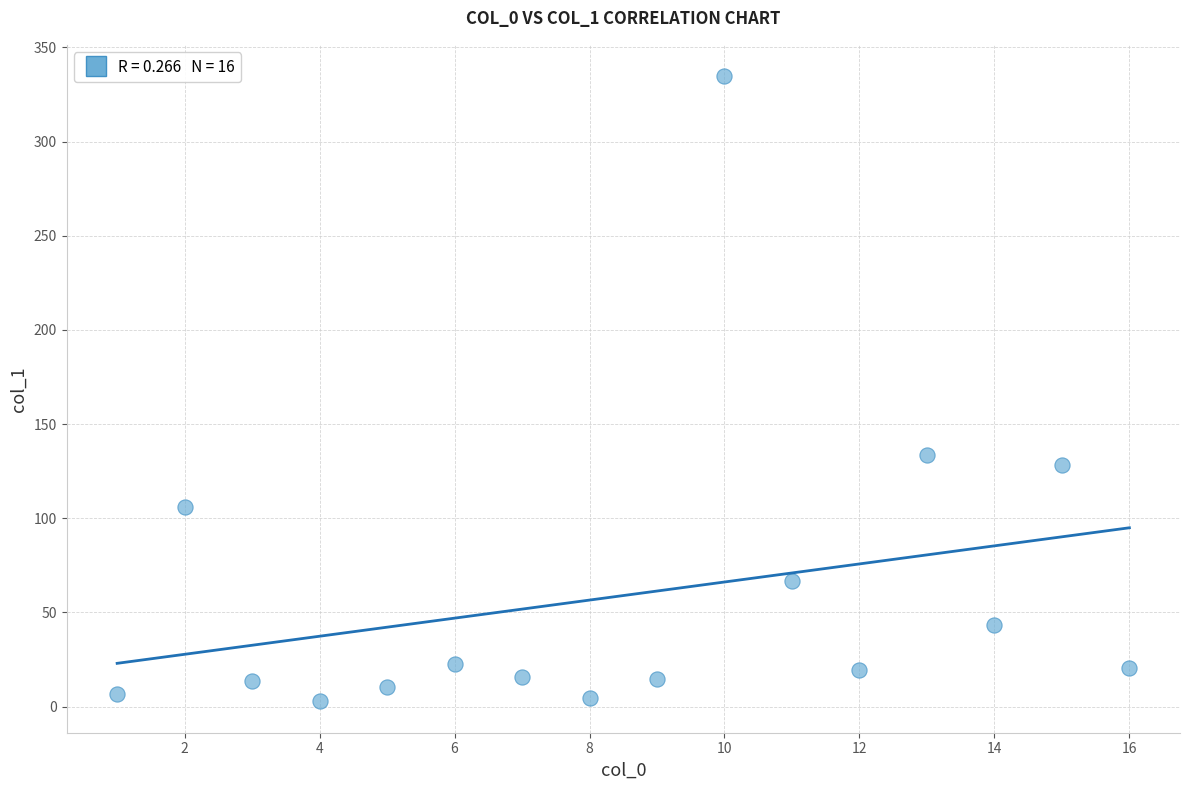

What is the range of X values (max minus min)?

15.0